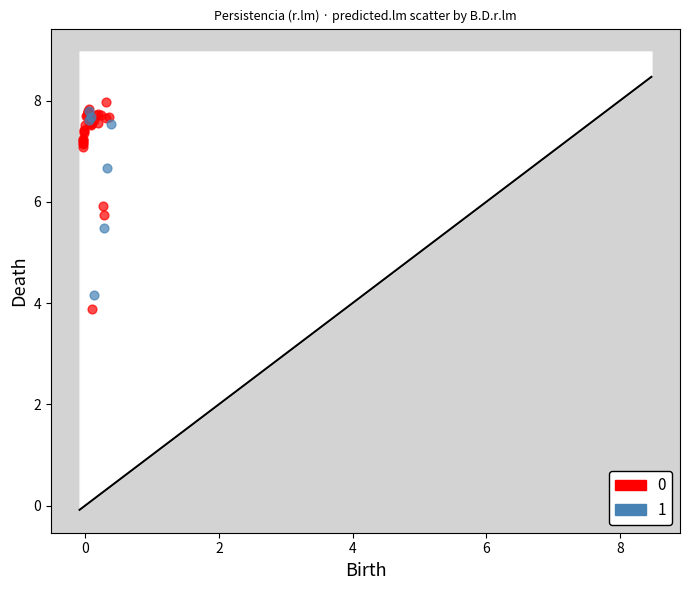

What are all the series names shown in the legend?

0, 1